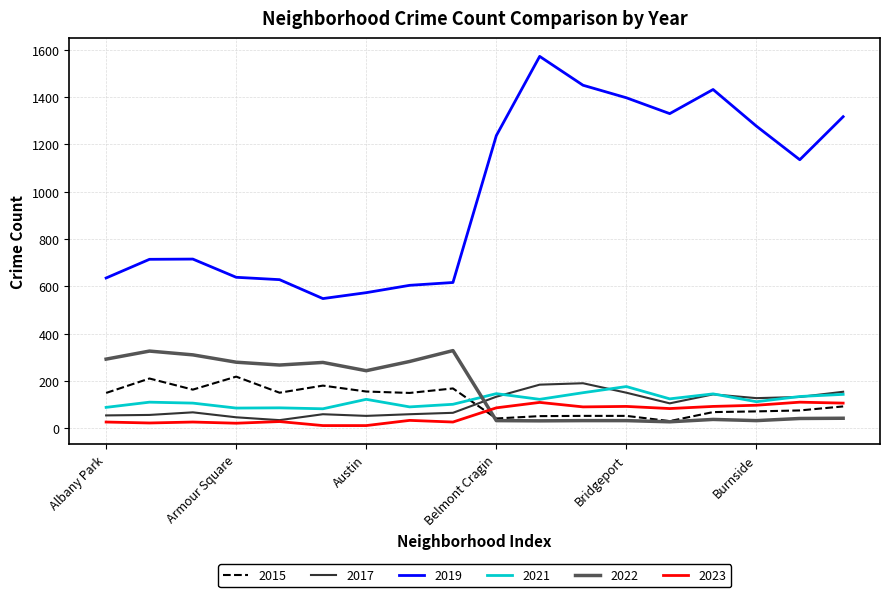

Which series has the widest spread of values?

2019